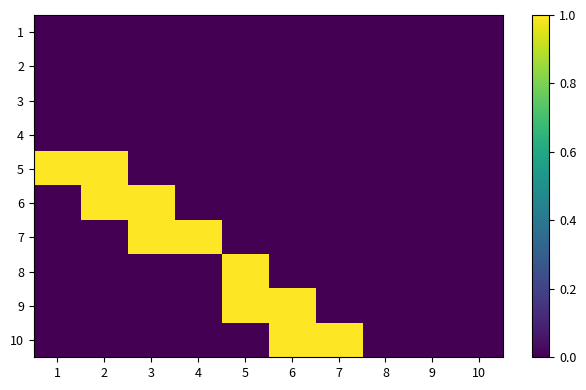

Which label corresponds to the largest value in the chart?

1